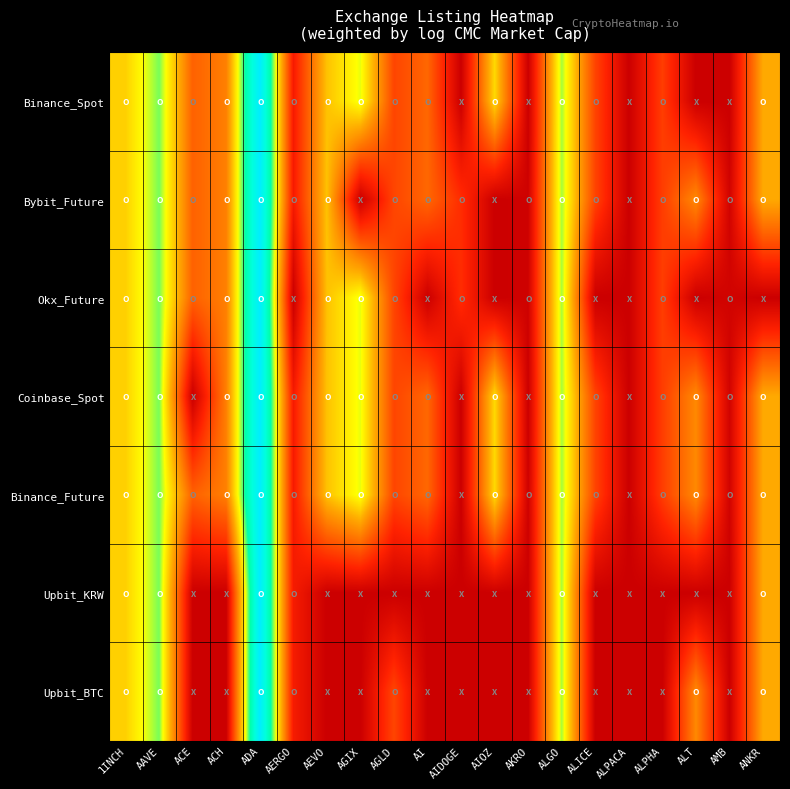

What is the total value across all series at ANKR?

2.6